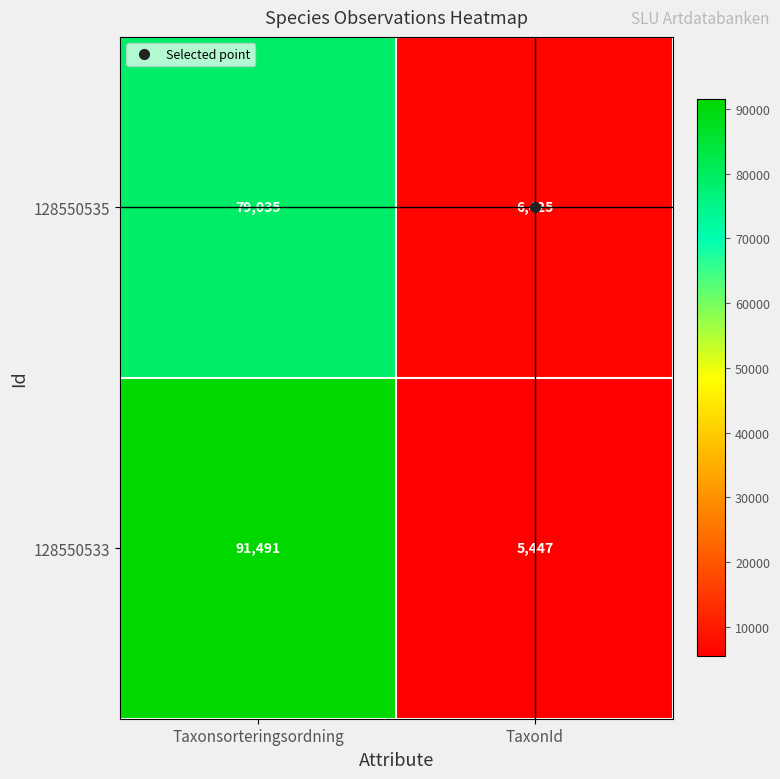

What is the average value of the 128550533 series?

48469